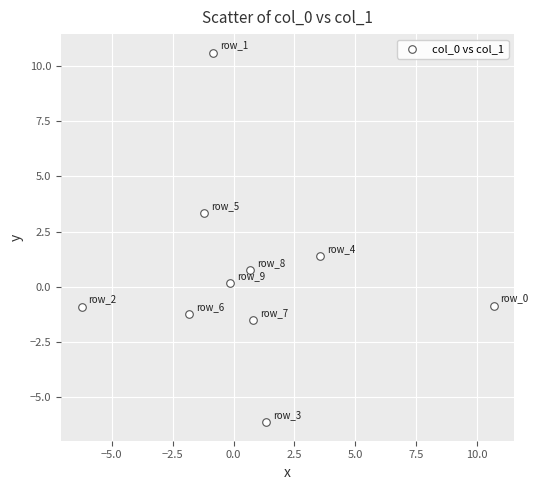

What is the range of Y values (max minus min)?

16.7